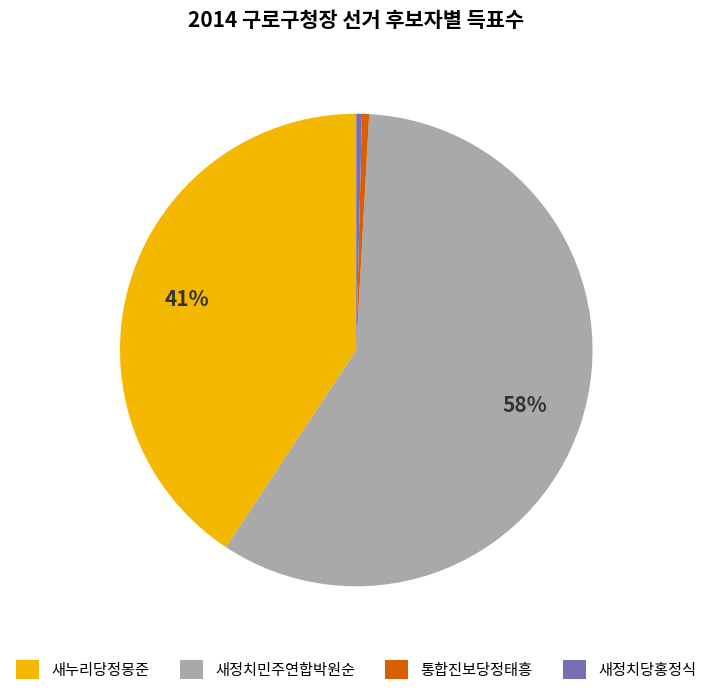

What percentage is the 새누리당정몽준 slice, to the nearest percent?

41%